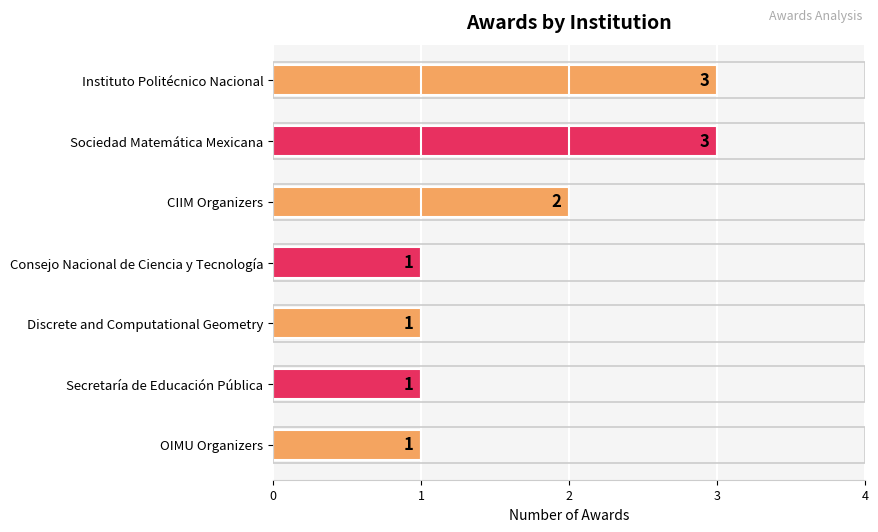

What is the value of the 2nd bar from the top?

3